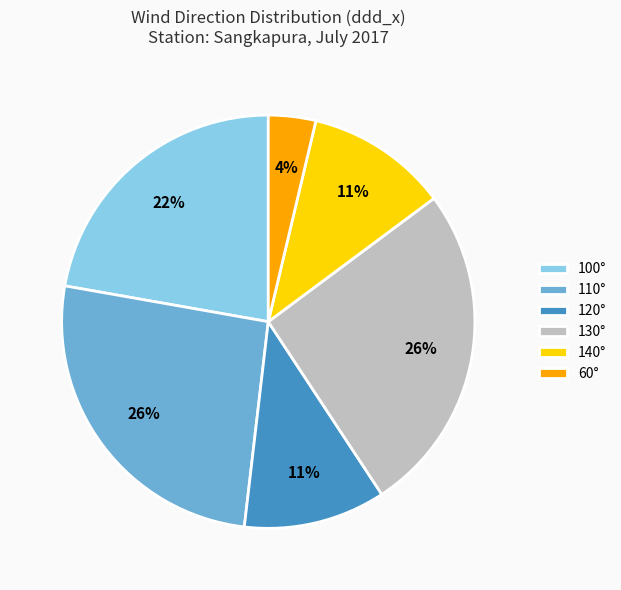

To the nearest percent, what is the difference between the largest and smallest slice percentages?

22%